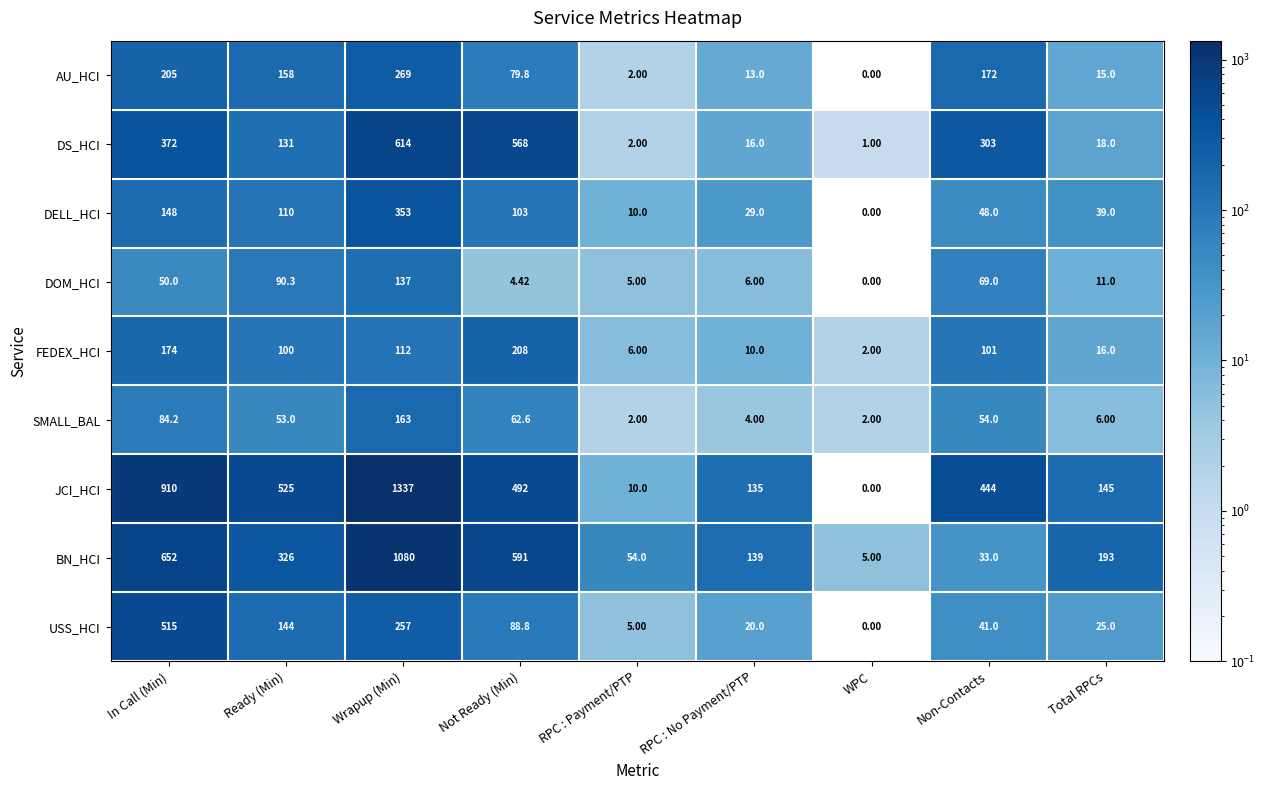

List the labels in order of JCI_HCI value, smallest first.

WPC, RPC : Payment/PTP, RPC : No Payment/PTP, Total RPCs, Non-Contacts, Not Ready (Min), Ready (Min), In Call (Min), Wrapup (Min)